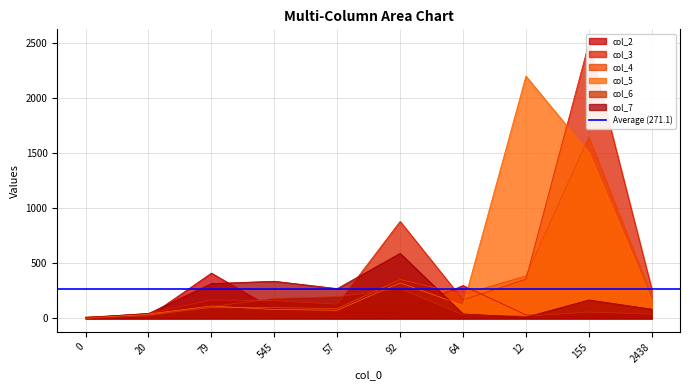

What is the difference between the second highest and second lowest values in the col_4 series?

354